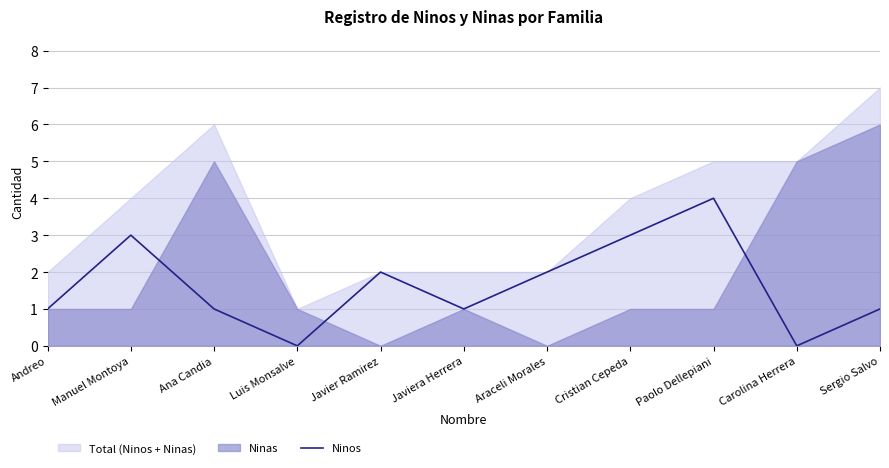

At which label does the data first exceed 1?

Manuel Montoya